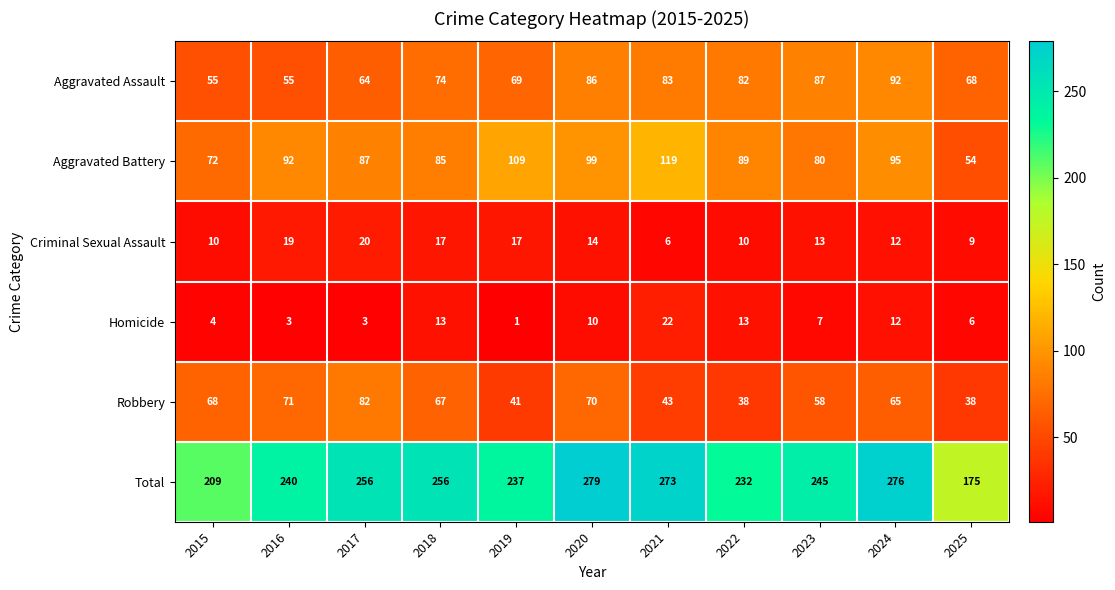

The Criminal Sexual Assault series shows 27 at 2018. True or false?

False